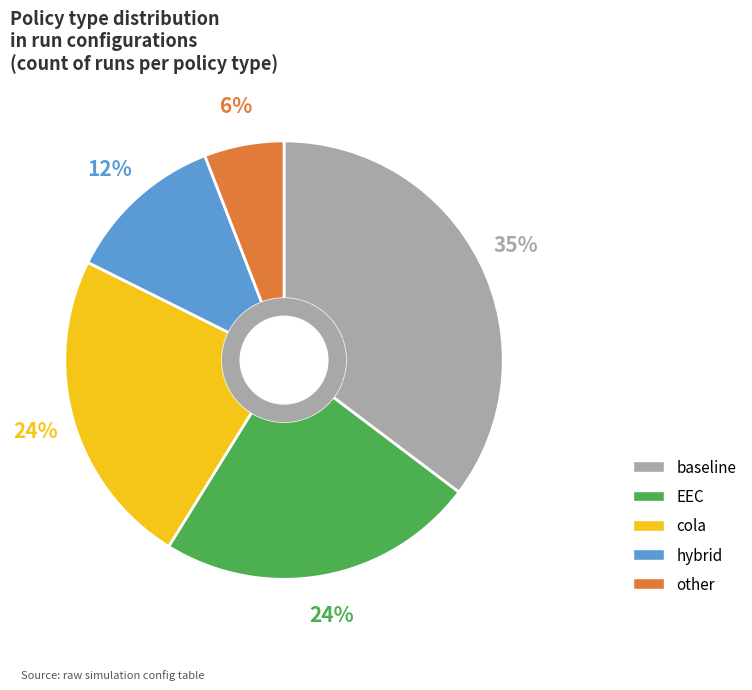

Is there a majority slice in this chart?

No